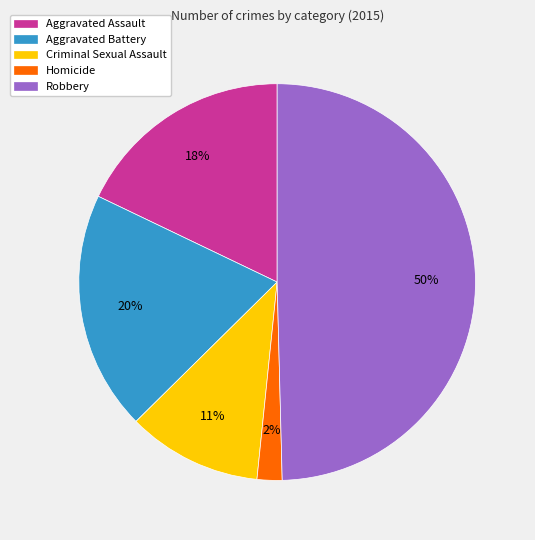

How many slices are in this pie chart?

5